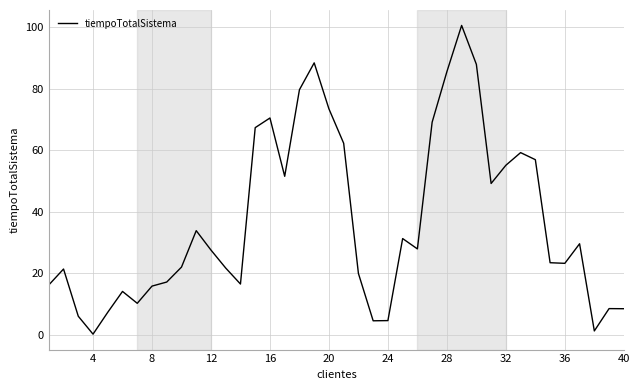

What is the greatest value displayed?

100.6